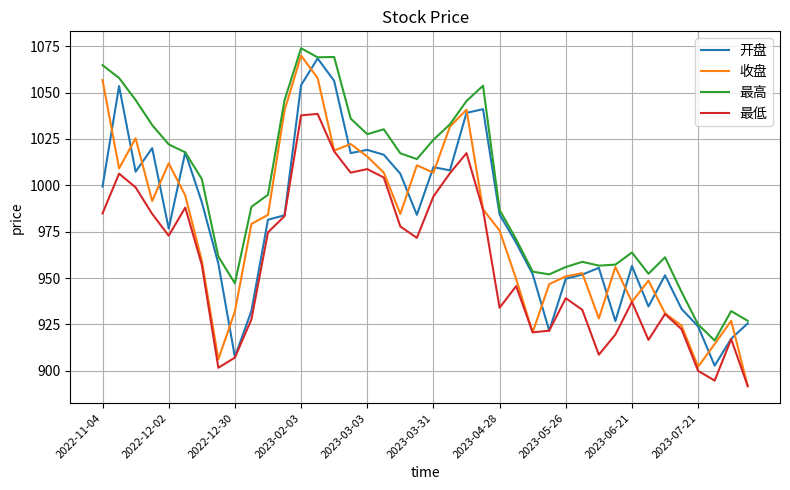

In 最低, how many points are lower than both neighbors (excluding endpoints)?

9